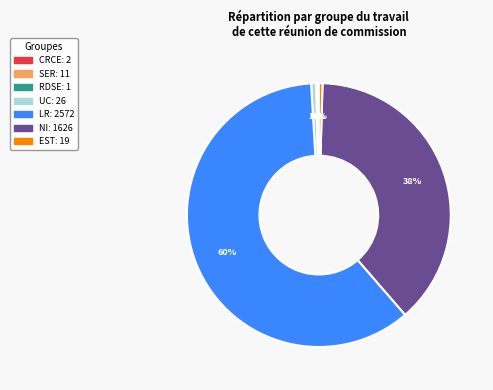

Is there a majority slice in this chart?

Yes